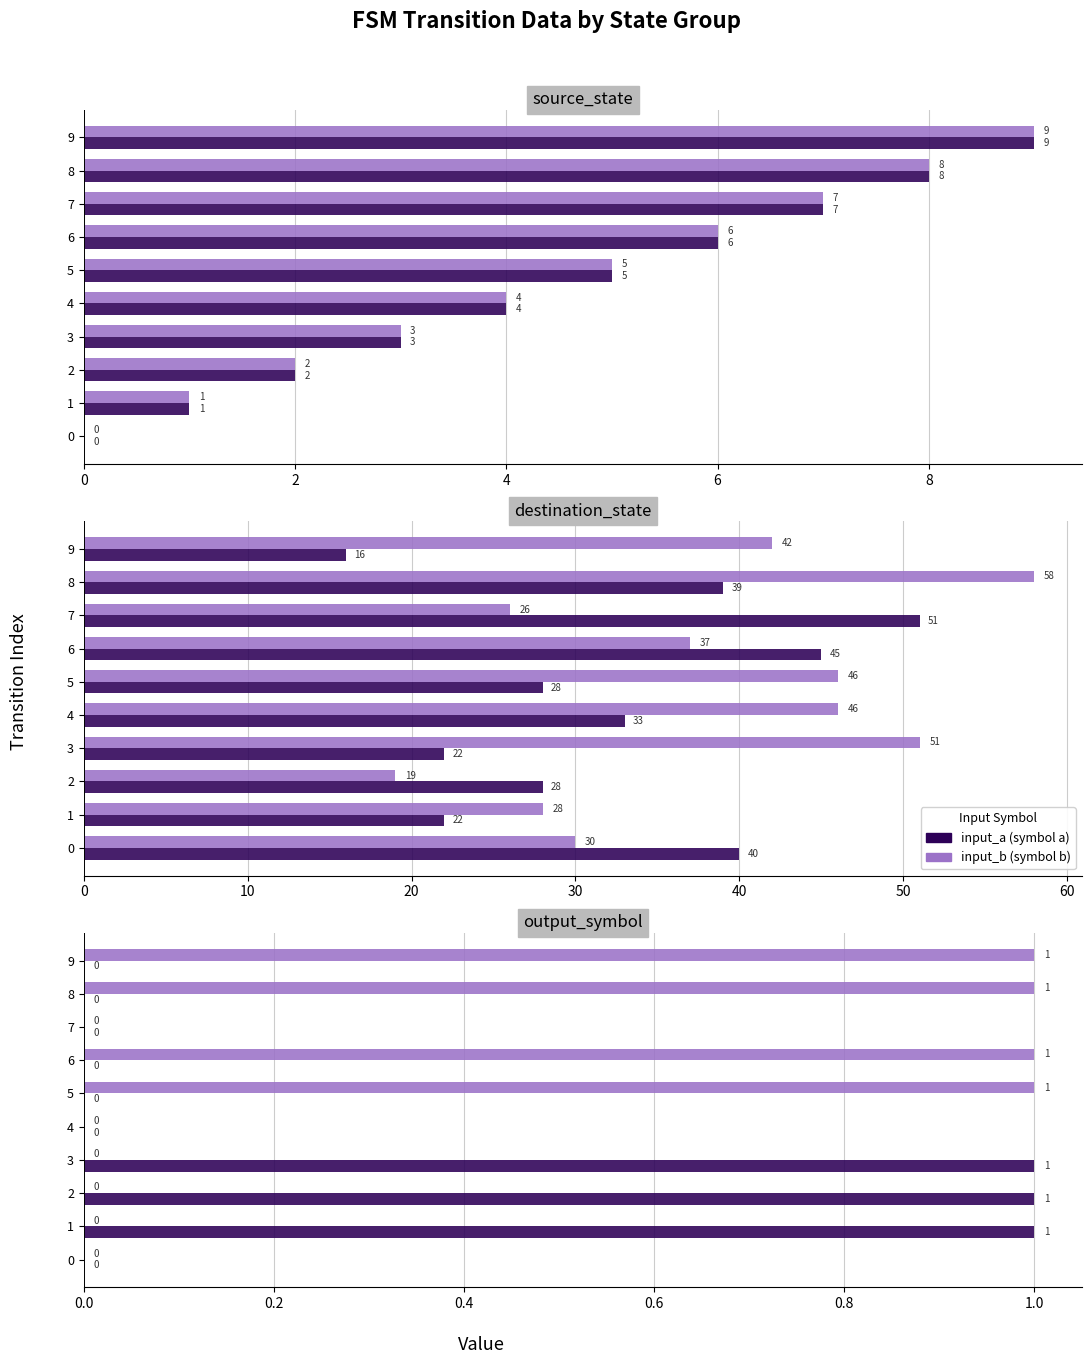

Is it true that input_b equals 0 at 0?

True